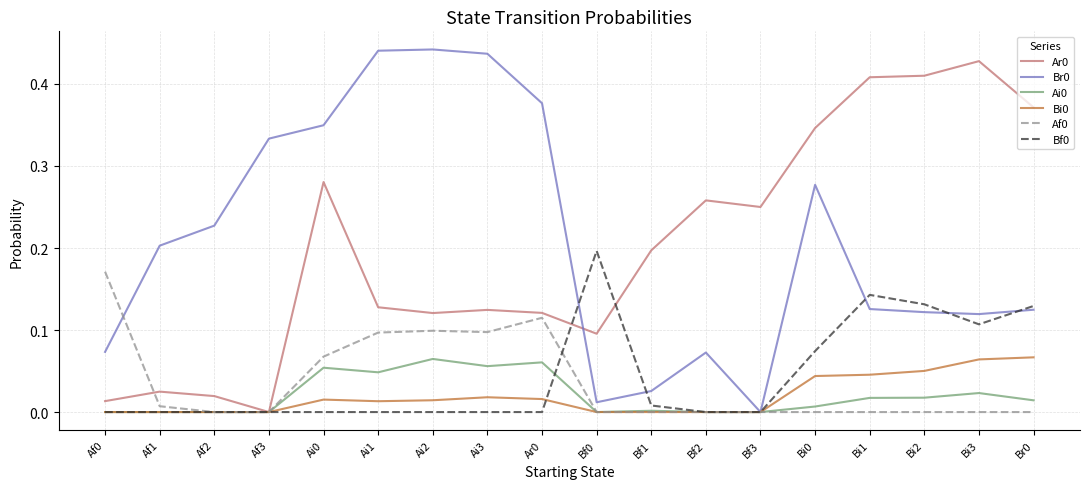

What position from the right is Af3?

15